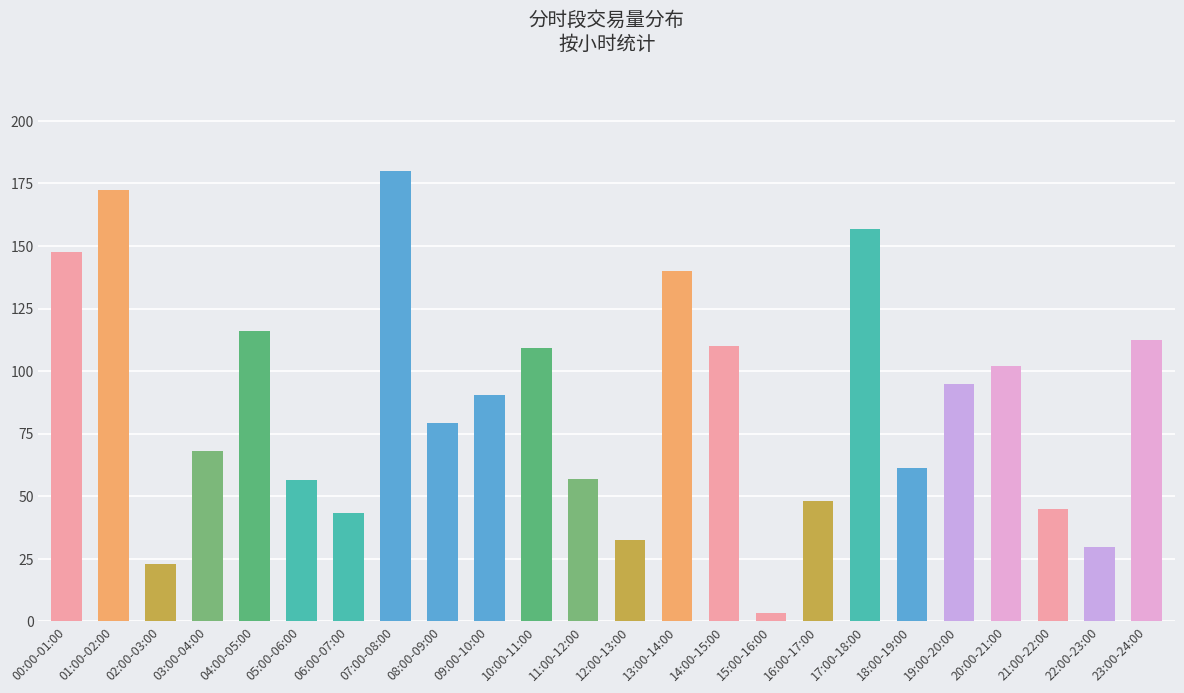

True or false: the data shows 298.9 at 01:00-02:00.

False